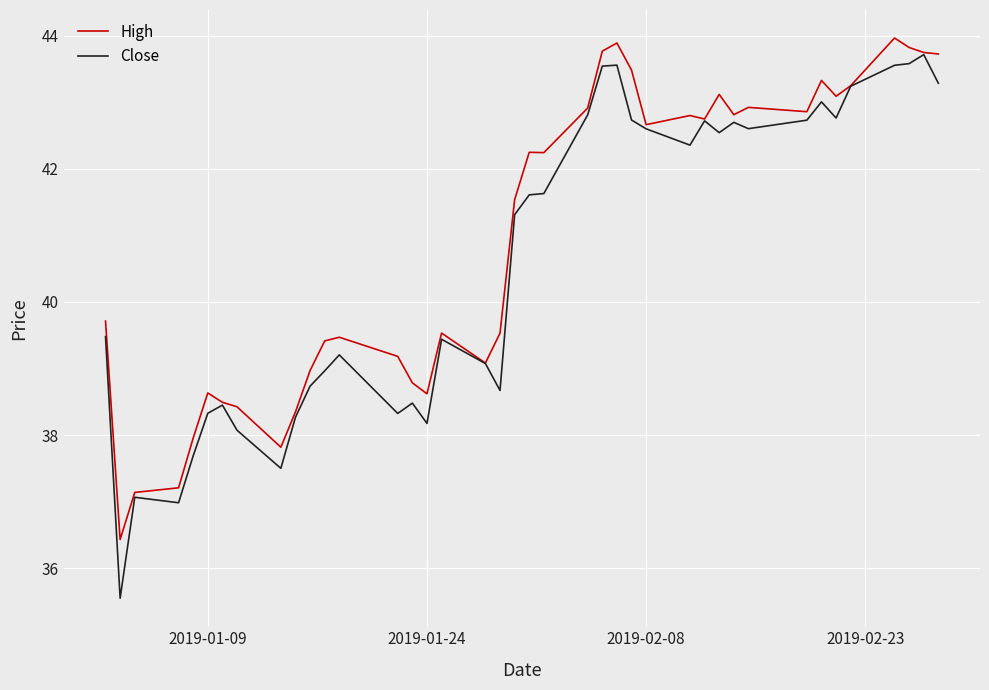

Does the chart have visible grid lines?

Yes